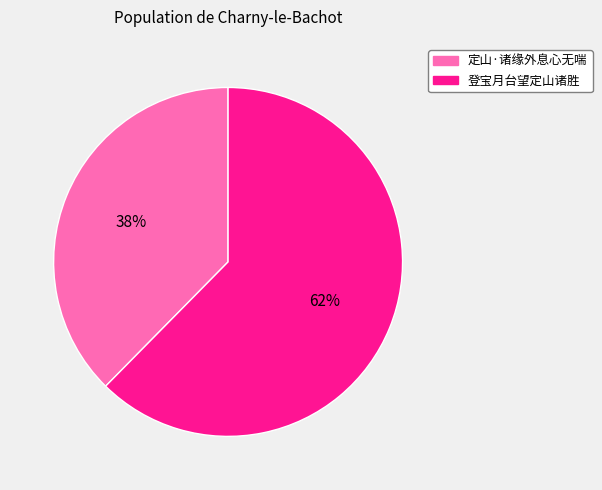

How many slices are in this pie chart?

2